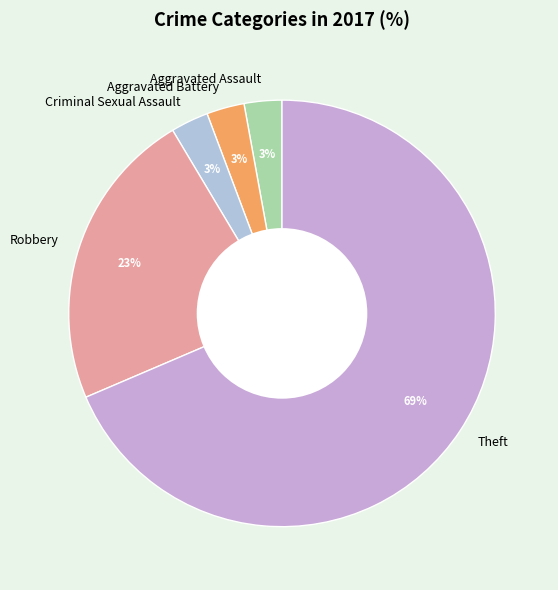

To the nearest percent, what is the average slice percentage?

20%